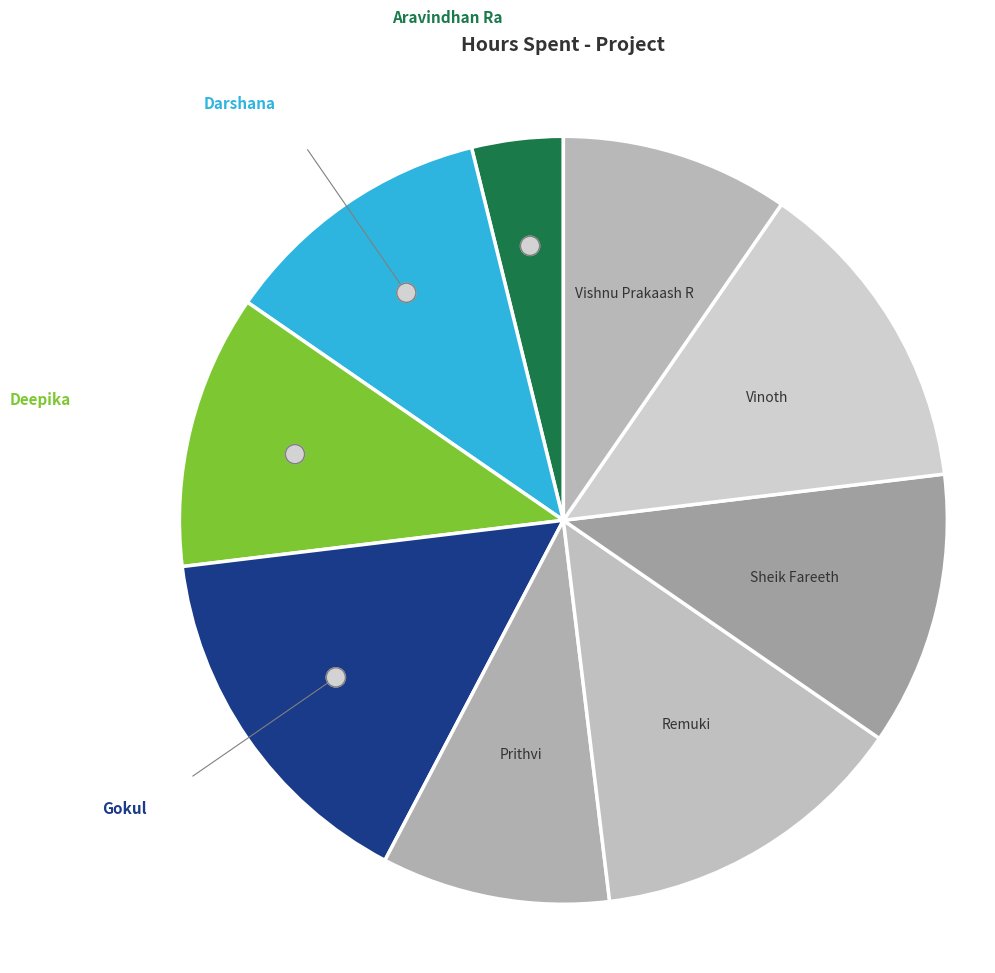

To the nearest percent, what is the average slice percentage?

11%